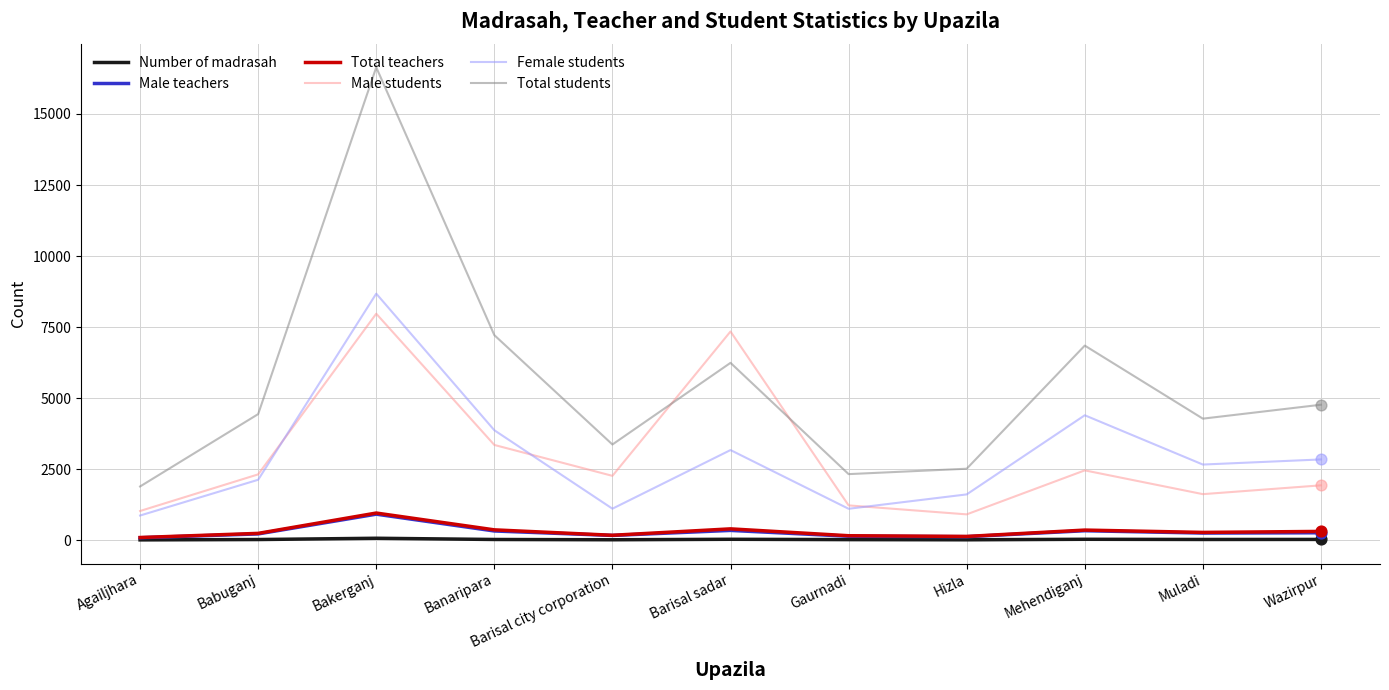

What are all the series names shown in the legend?

Number of madrasah, Male teachers, Total teachers, Male students, Female students, Total students